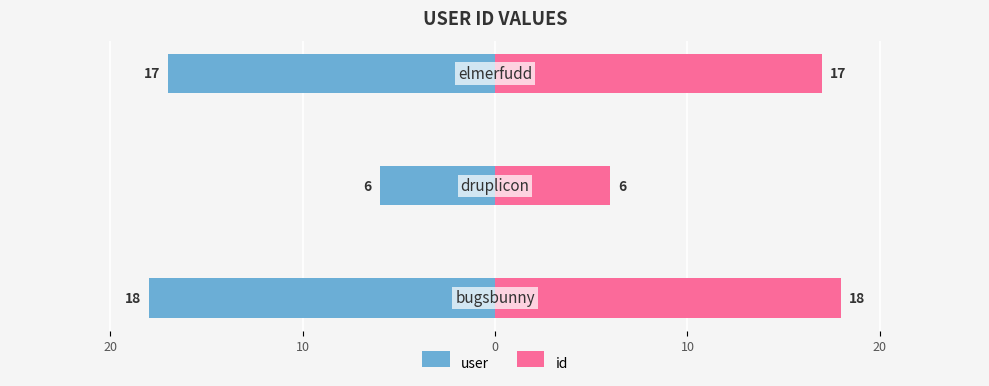

Reading right to left, extract all data points from this chart.

user: 10=-17	20=-6	30=-18
id: 10=17	20=6	30=18